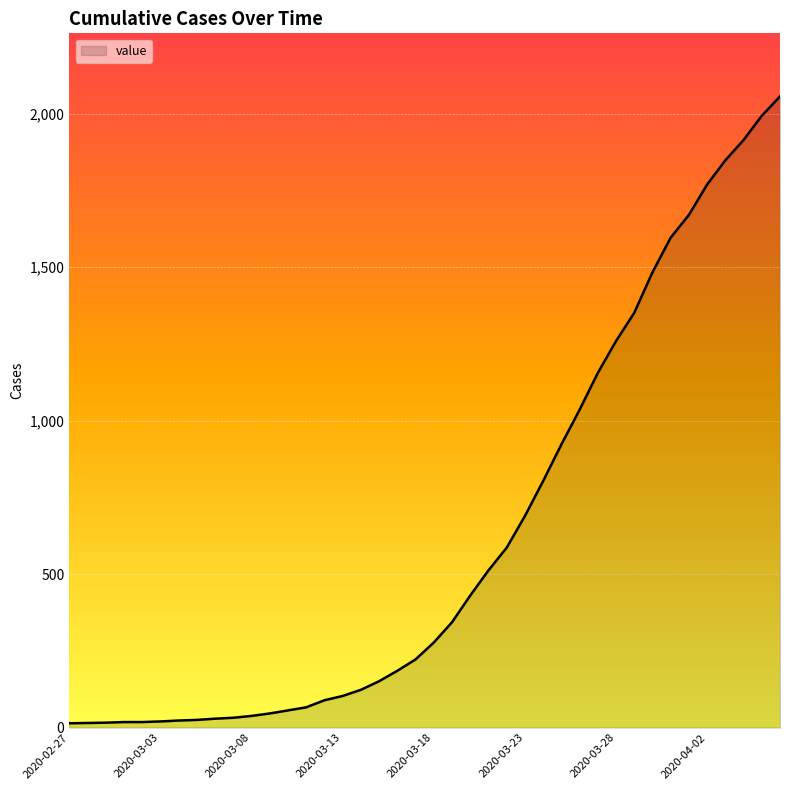

What is the maximum value shown in the chart?

2056